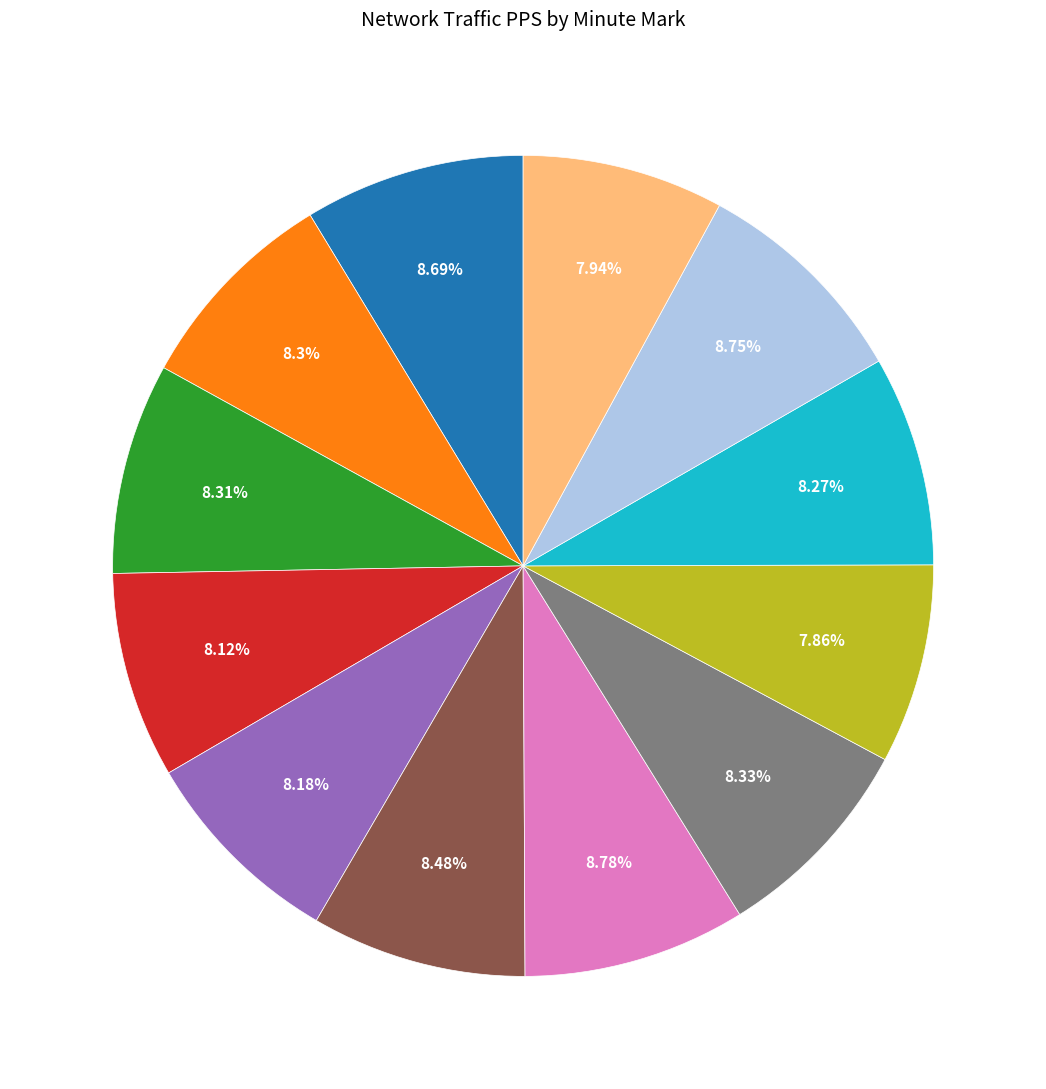

How many slices are in this pie chart?

12